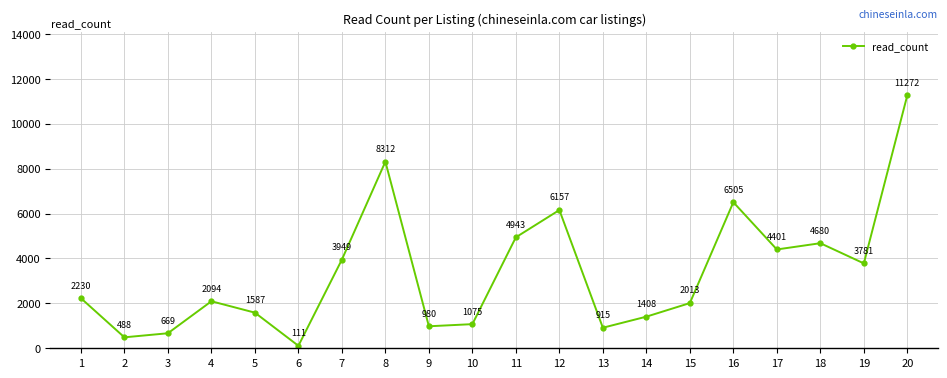

Which label corresponds to the largest value in the chart?

20